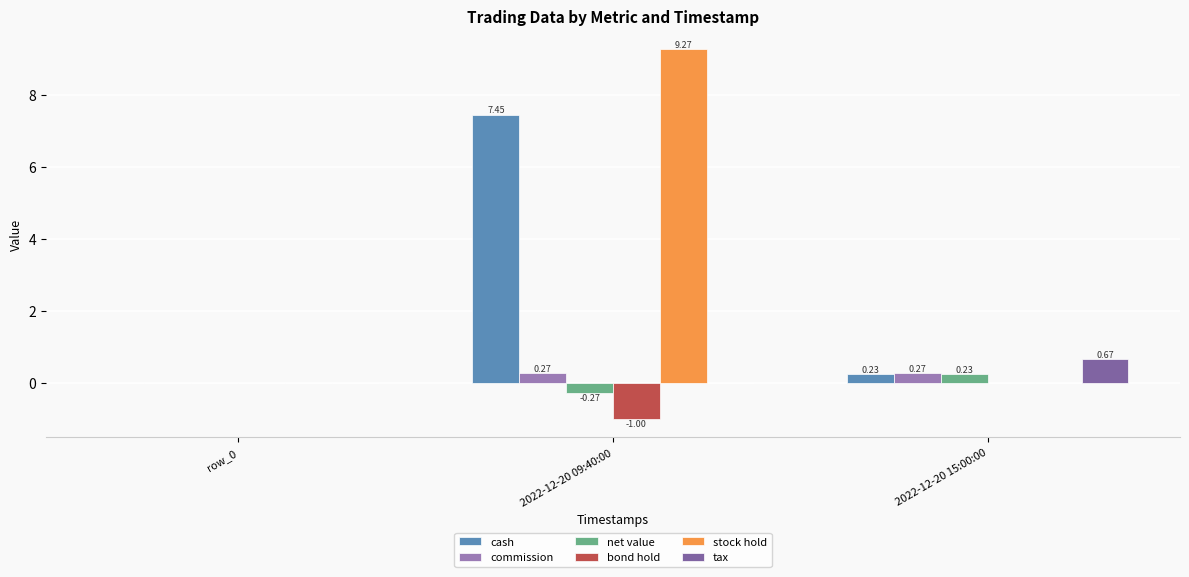

What is the sum of all bond hold values?

-1.0